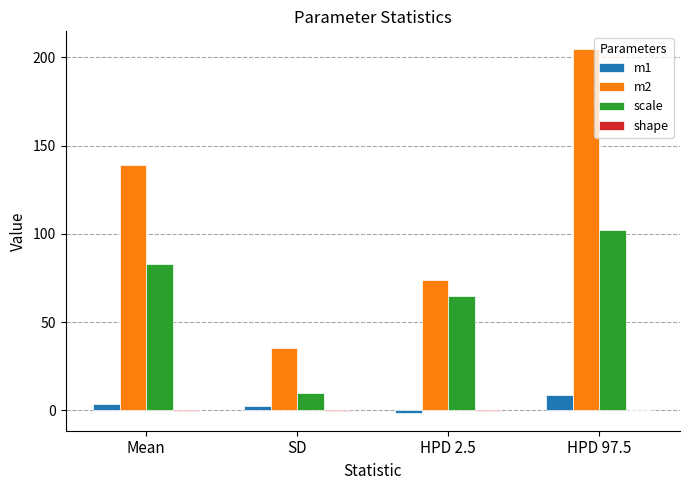

Which category has the highest value in the m1 series?

HPD 97.5